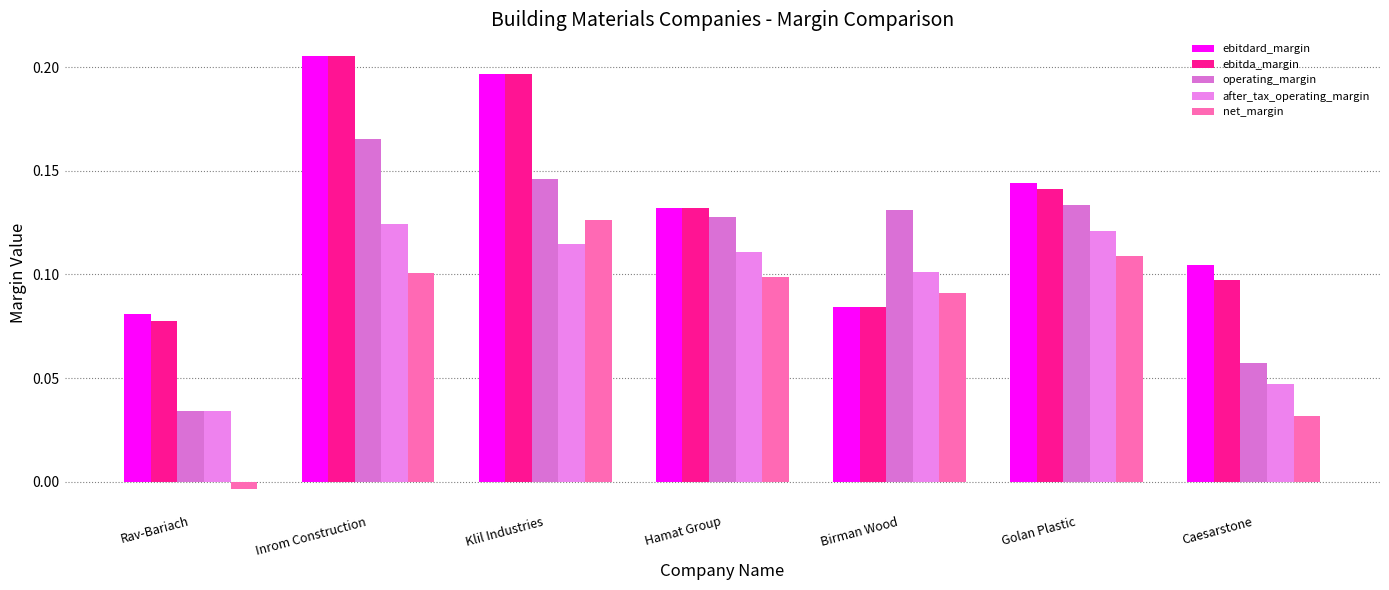

How many operating_margin values are between 0 and 1?

7